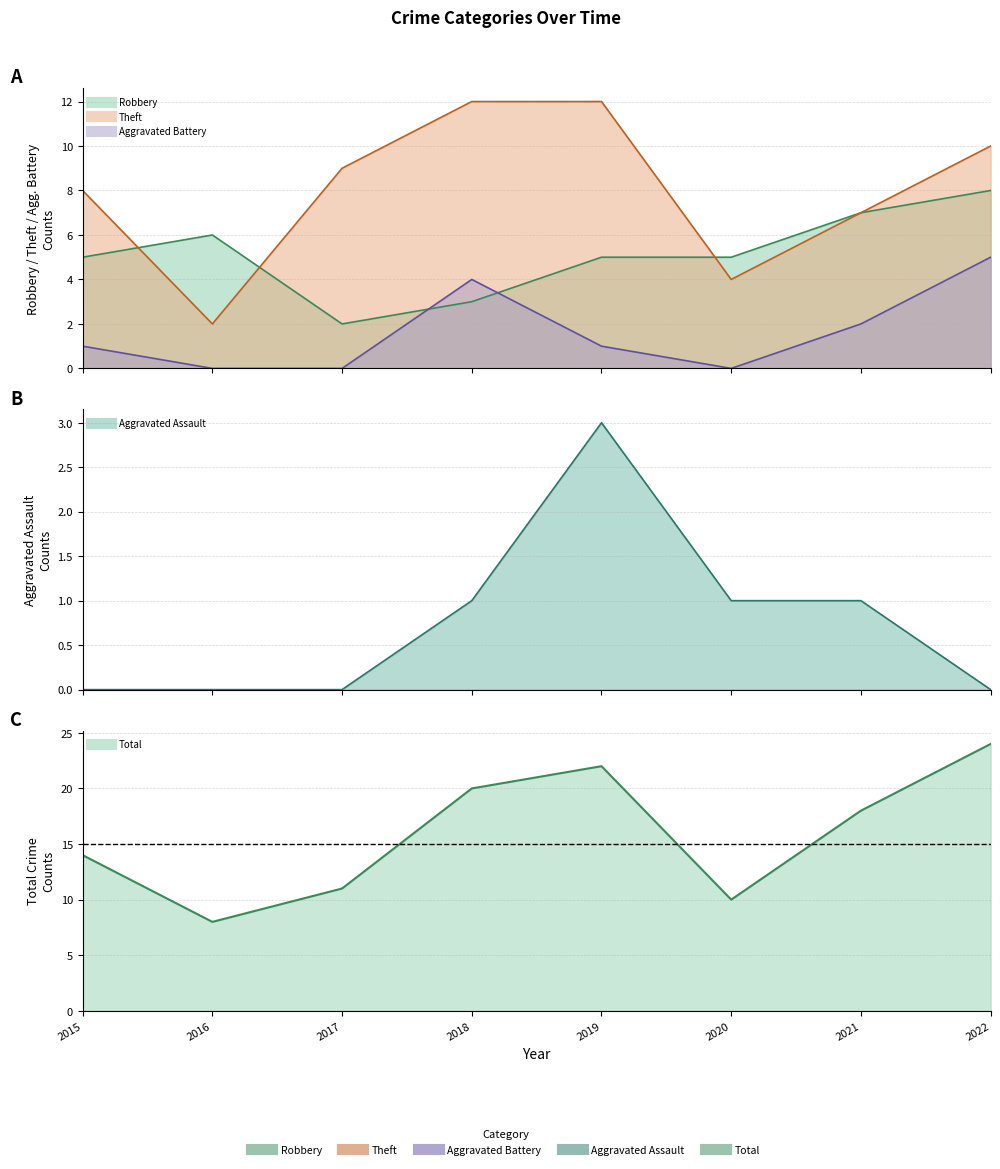

Reading left to right, extract all data points from this chart.

Robbery: 2015=5	2016=6	2017=2	2018=3	2019=5	2020=5	2021=7	2022=8
Theft: 2015=8	2016=2	2017=9	2018=12	2019=12	2020=4	2021=7	2022=10
Aggravated Battery: 2015=1	2016=0	2017=0	2018=4	2019=1	2020=0	2021=2	2022=5
Aggravated Assault: 2015=0	2016=0	2017=0	2018=1	2019=3	2020=1	2021=1	2022=0
Total: 2015=14	2016=8	2017=11	2018=20	2019=22	2020=10	2021=18	2022=24